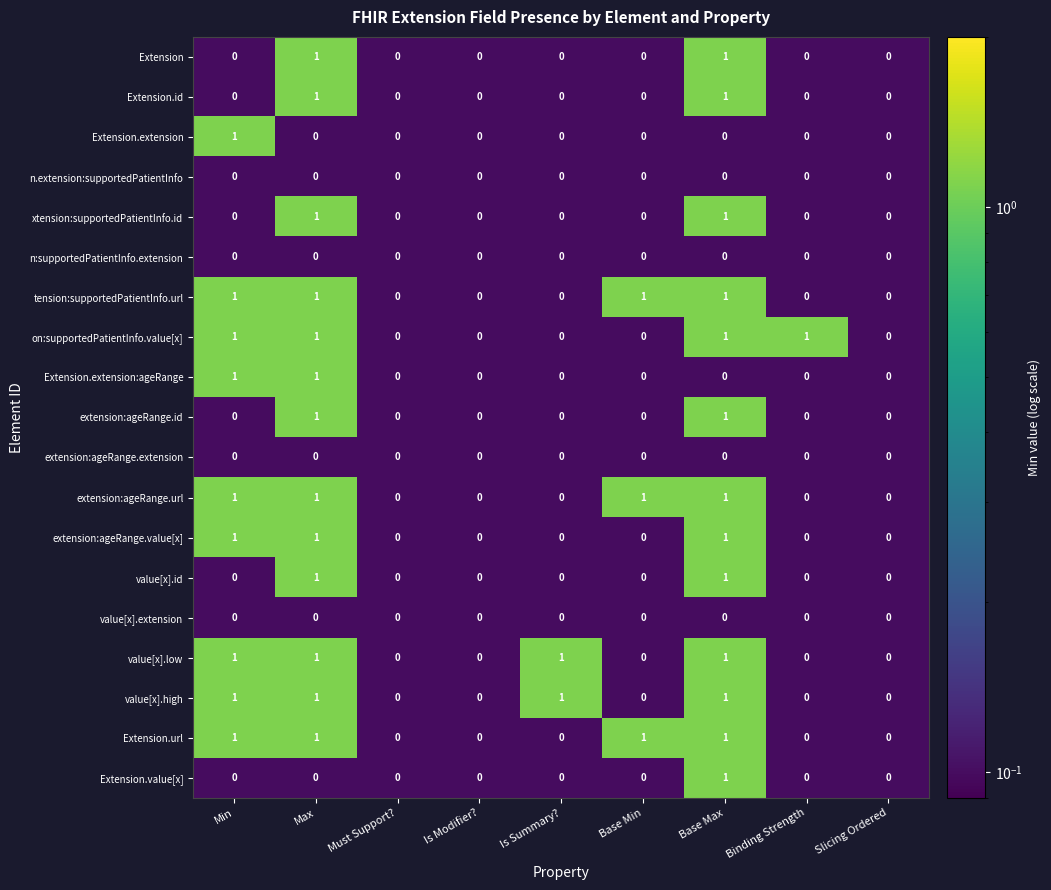

Is the value of value[x].low at Is Summary? greater than the value of Extension.id at Min?

Yes